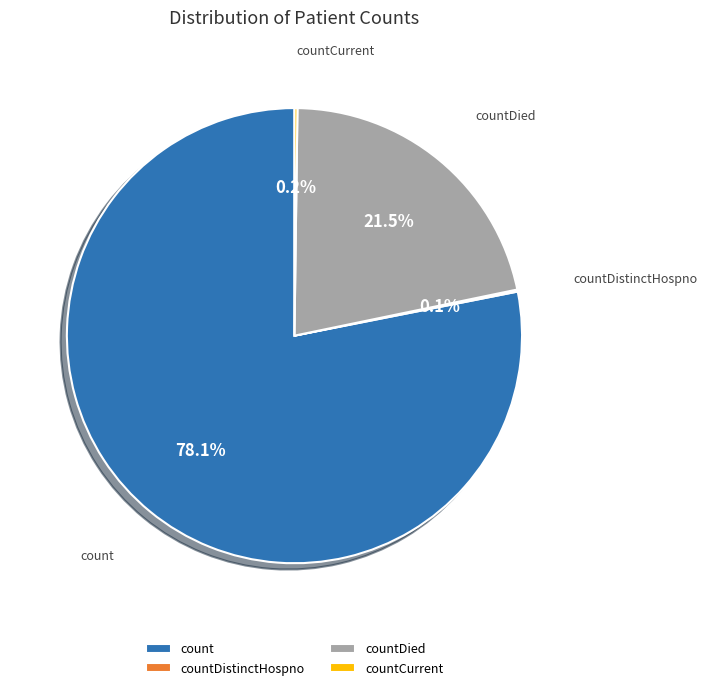

Approximately how many times larger is the value at countDied compared to count?

0.3